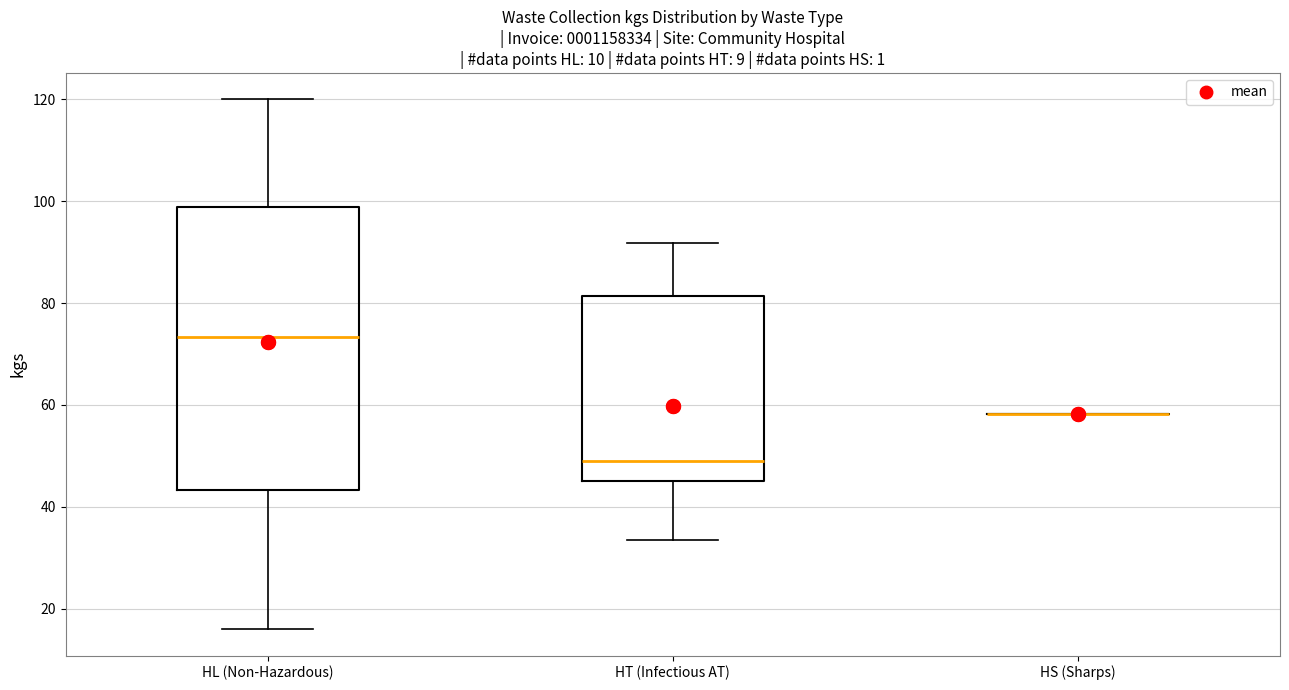

Reading left to right, read every box against the y-axis: the position of its median line, the range the box covers, and the ends of its whiskers. The values are not printed on the chart, so give them approximately, as read against the axis.

HL (Non-Hazardous): median 74, box 44 to 98, whiskers 16 to 120
HT (Infectious AT): median 50, box 46 to 82, whiskers 34 to 92
HS (Sharps): box collapsed to a line at 58, whiskers 58 to 58